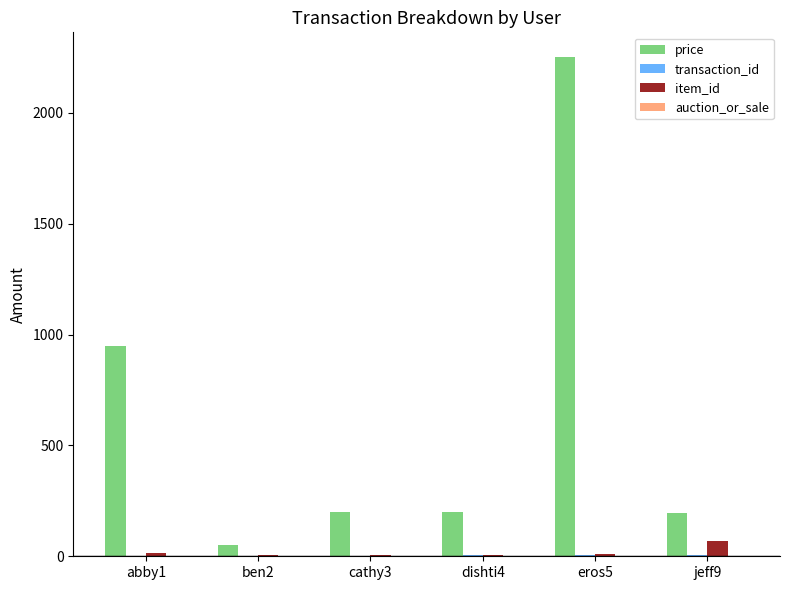

Which label corresponds to the largest value in the chart?

eros5